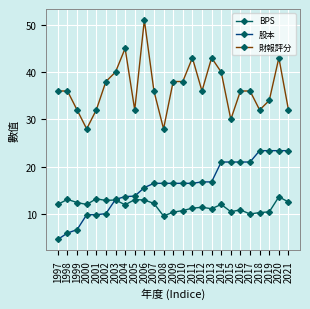

Is it true that BPS equals 18.0 at 1997?

False